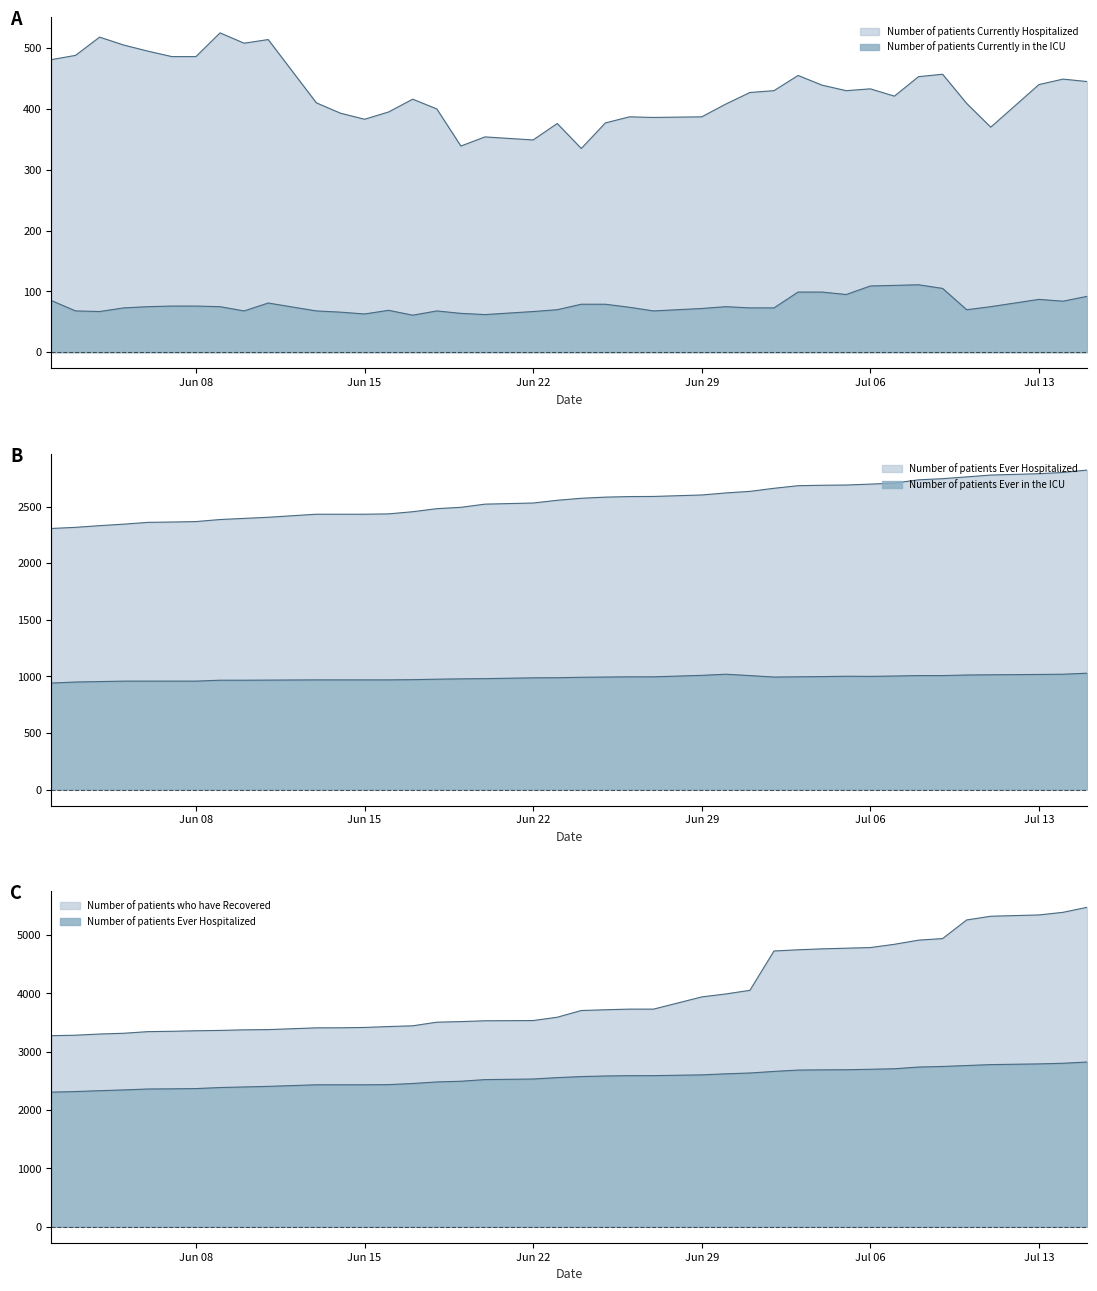

Is it true that Number of patients Currently Hospitalized equals 171 at Jun 22?

False